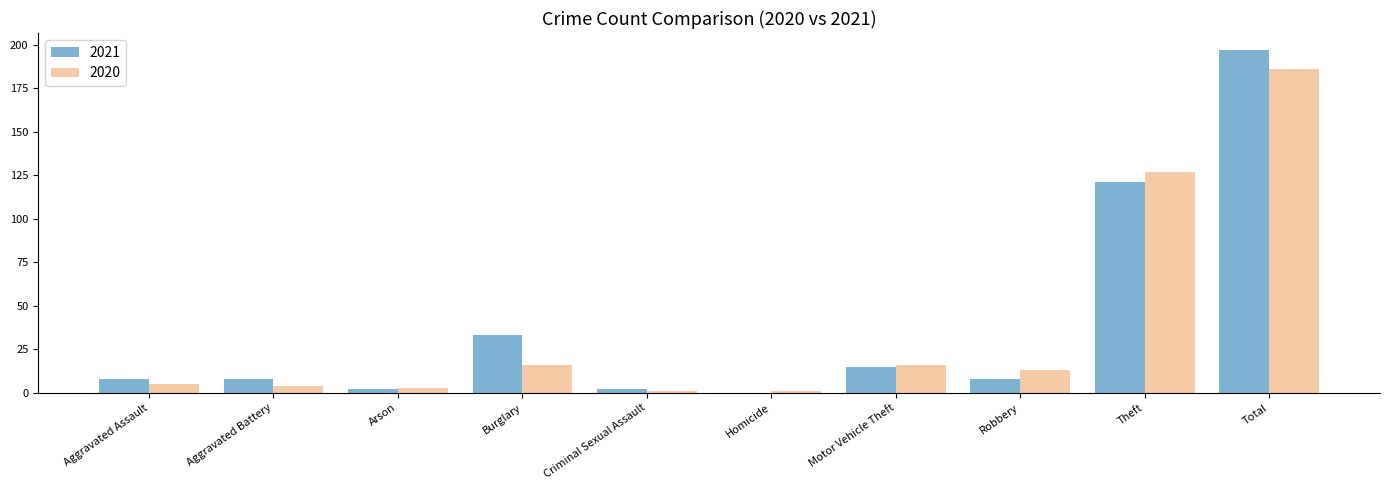

What is the maximum value for 2021?

197